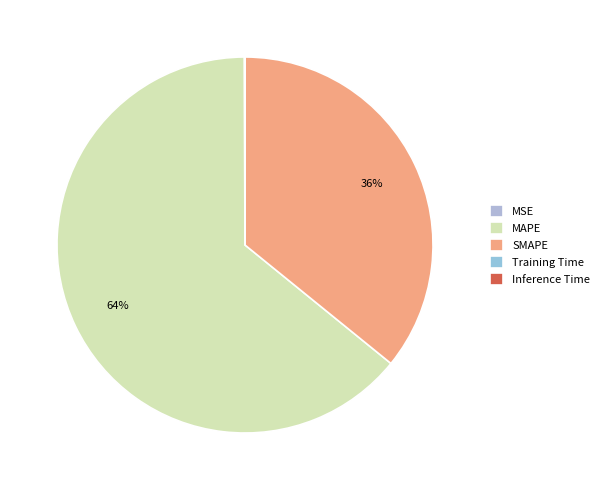

Count the number of slices in the pie.

5